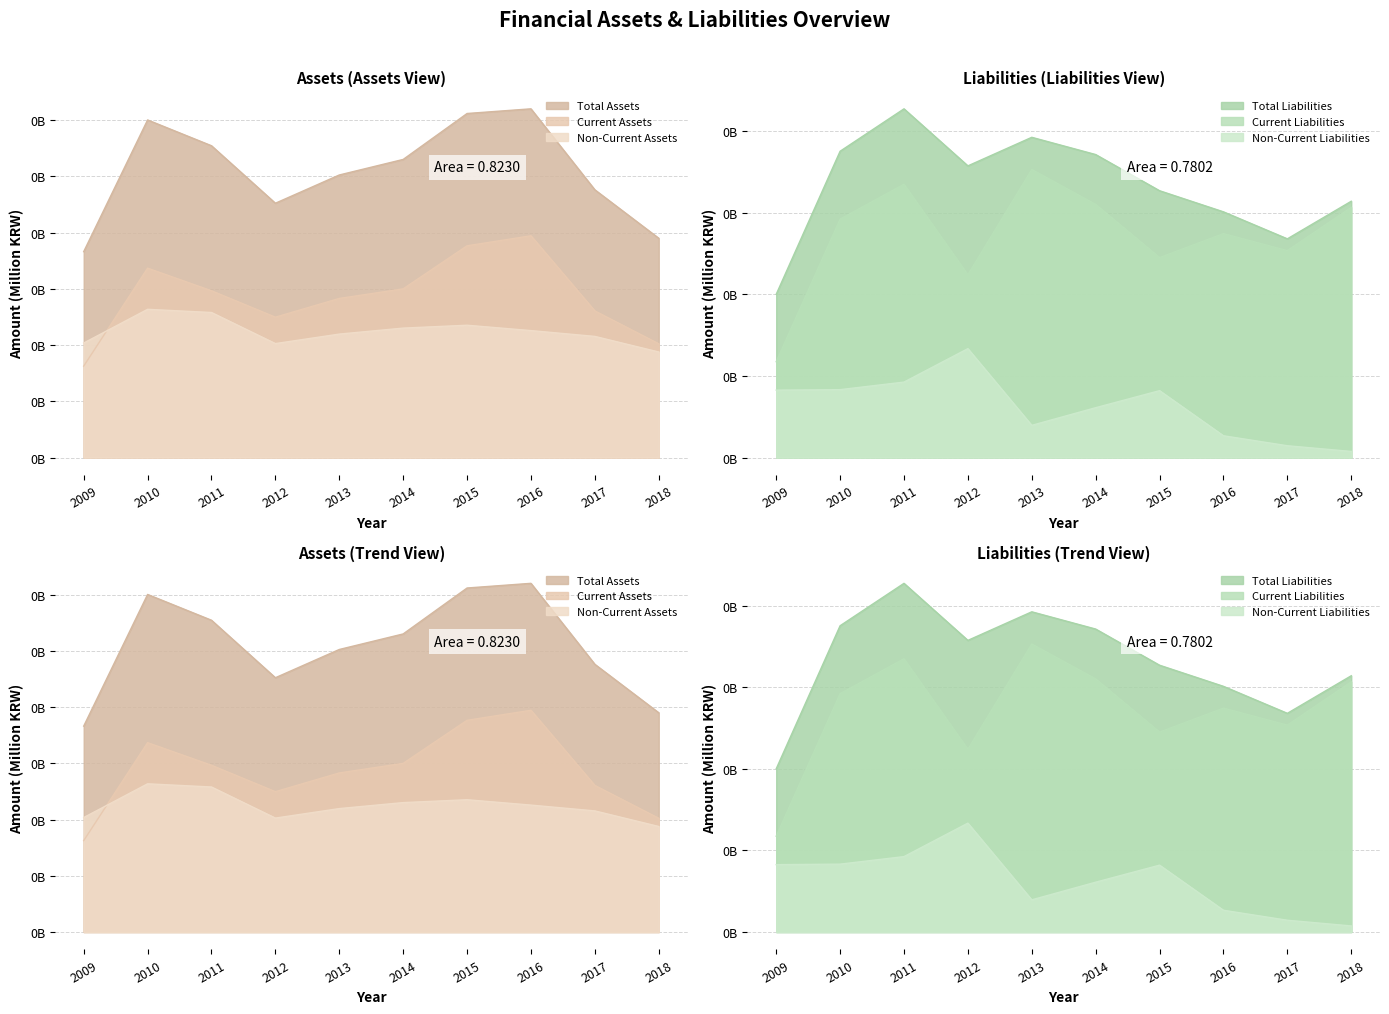

Reading left to right, transcribe all the data shown in this chart.

Total Assets: 73.3	120.1	110.9	90.5	100.5	106.1	122.4	124.1	95.3	78.0
Current Assets: 32.5	67.4	59.3	49.9	56.6	60.0	75.3	78.9	52.2	40.5
Non-Current Assets: 40.7	52.7	51.6	40.5	43.9	46.0	47.1	45.2	43.1	37.6
Total Liabilities: 40.0	75.1	85.5	71.5	78.5	74.3	65.4	60.2	53.6	62.8
Current Liabilities: 23.5	58.4	67.0	44.8	70.6	62.0	49.0	54.9	50.7	61.3
Non-Current Liabilities: 16.5	16.6	18.5	26.7	7.9	12.2	16.4	5.3	2.9	1.5